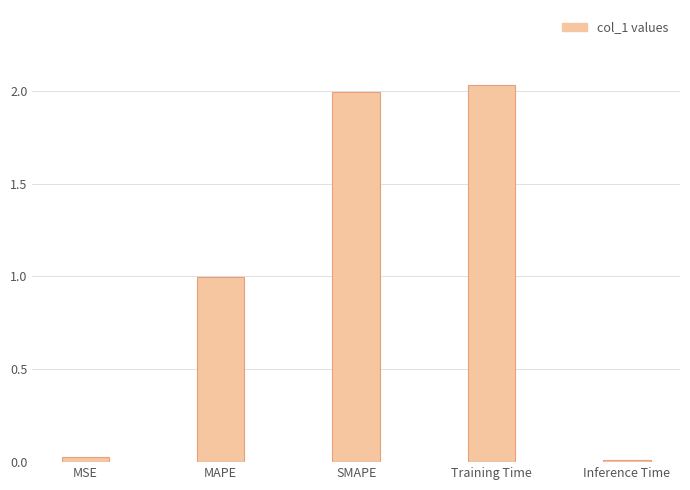

What is the change in value from MAPE to Training Time?

+1.0